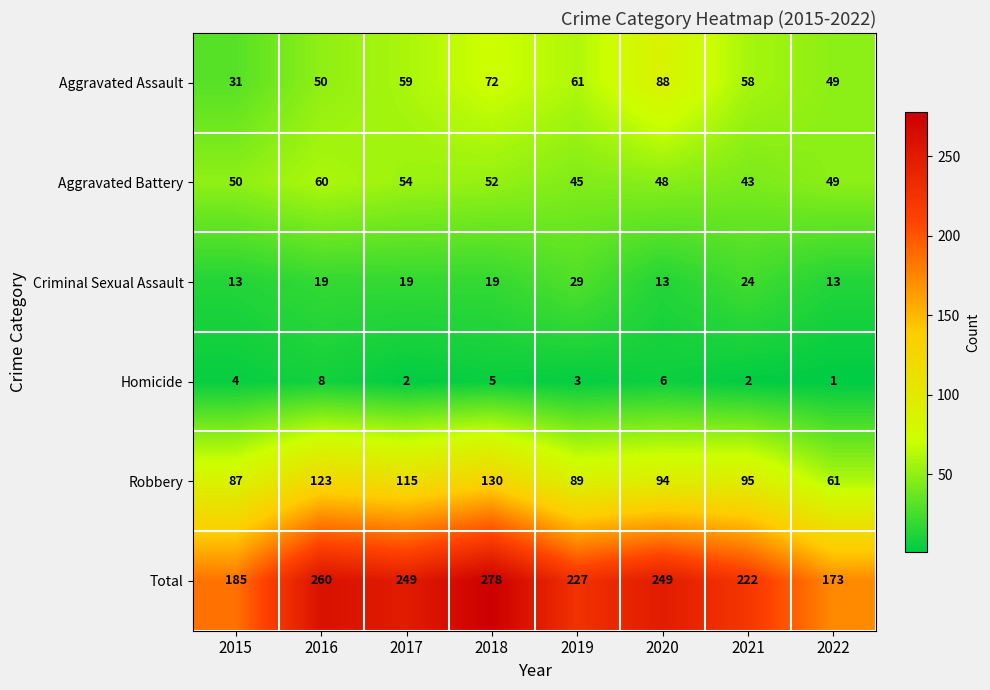

Rank the series by their maximum value, from highest to lowest.

Total, Robbery, Aggravated Assault, Aggravated Battery, Criminal Sexual Assault, Homicide